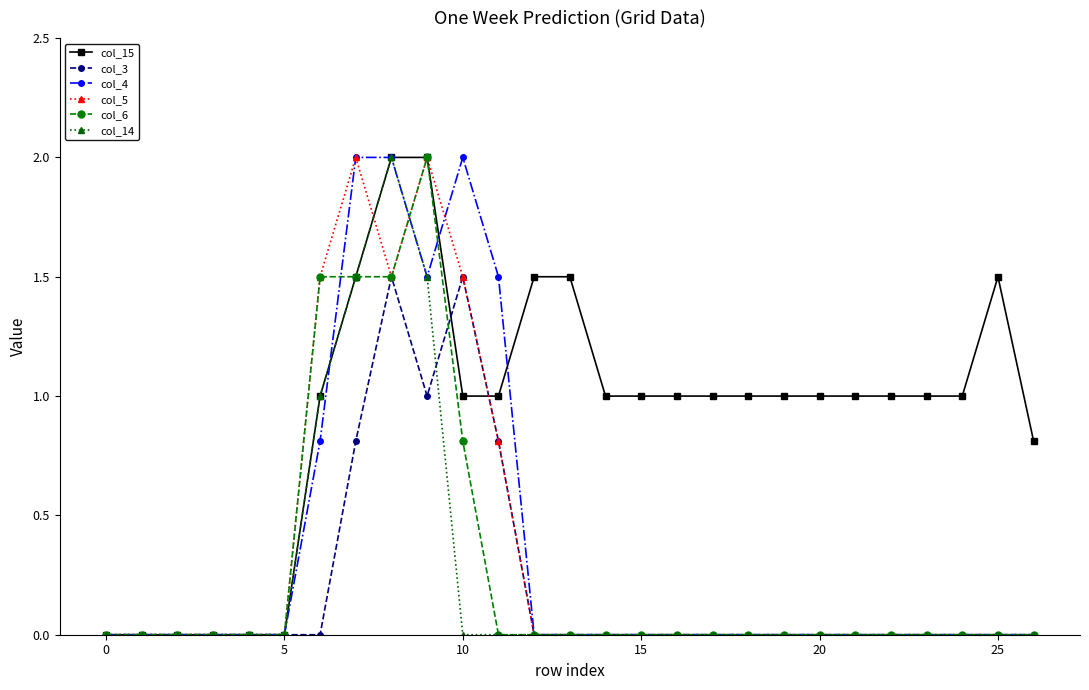

What is the maximum value for col_4?

2.0